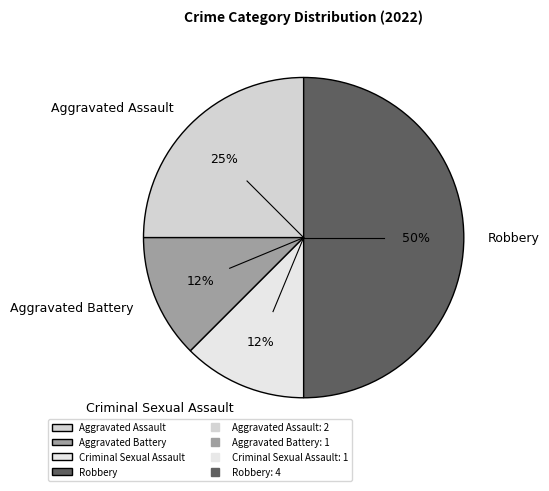

How many segments does this pie chart have?

4